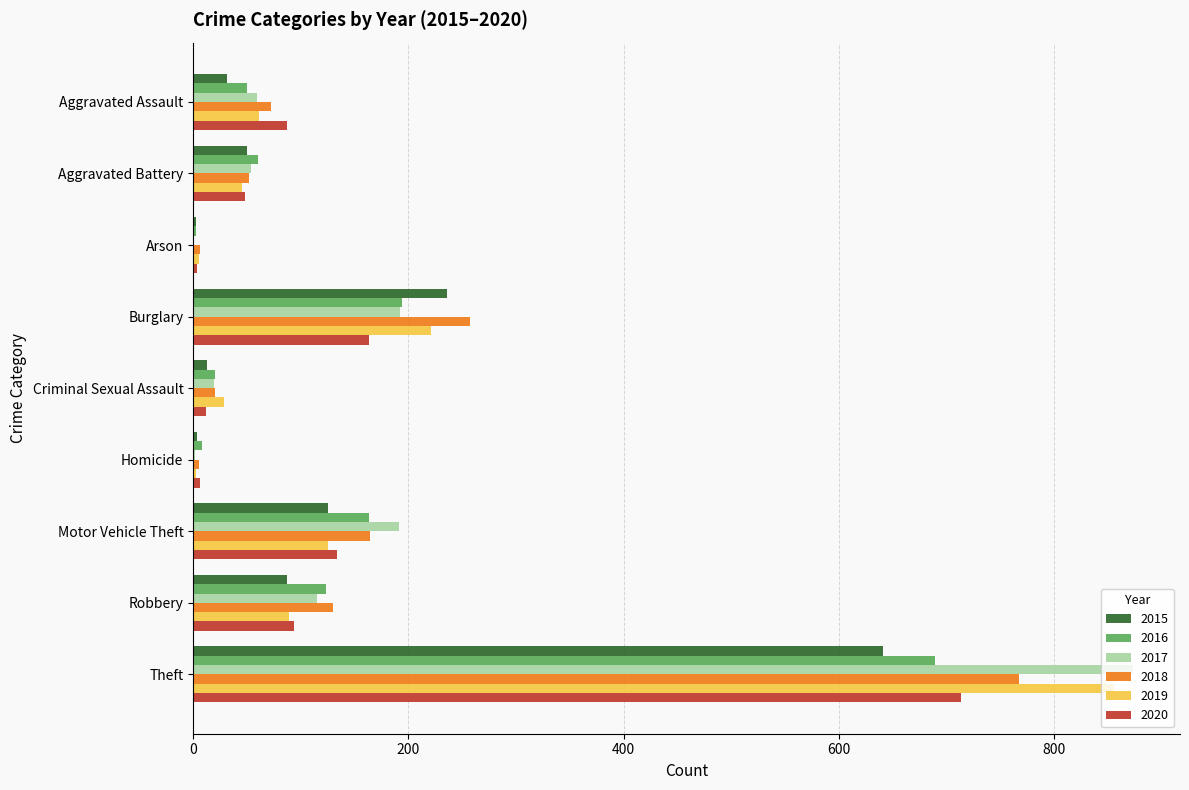

Which category has the highest value across all series?

Theft